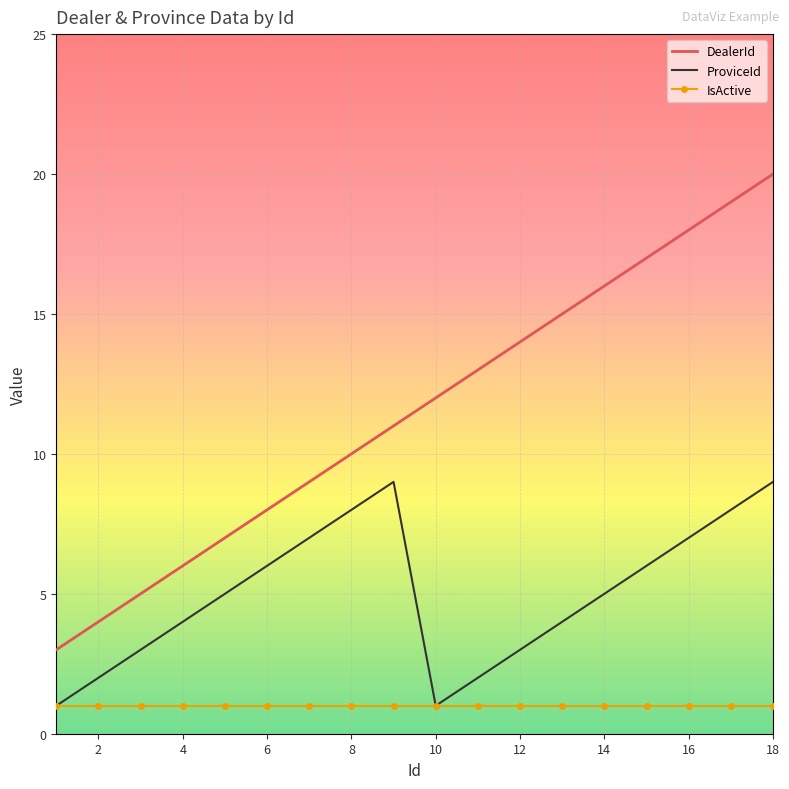

Which series has the largest total across all categories?

DealerId